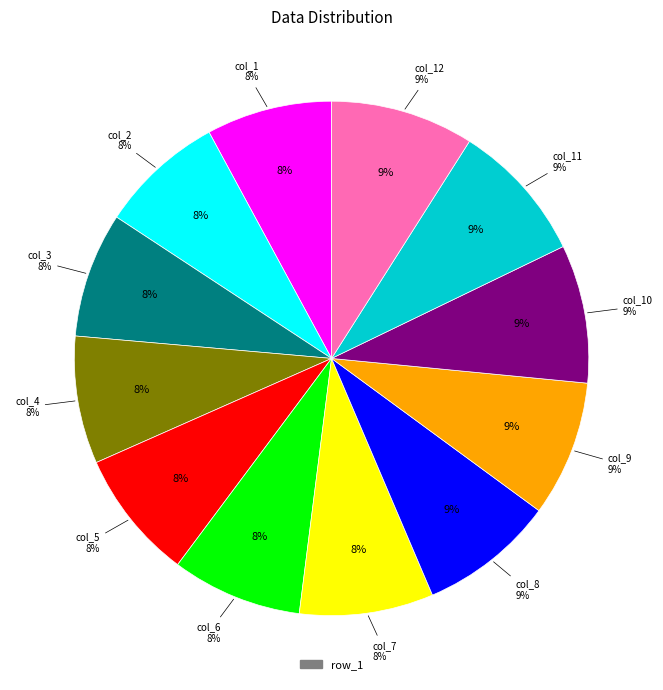

Is the sum of col_2 and col_7 greater than half?

No